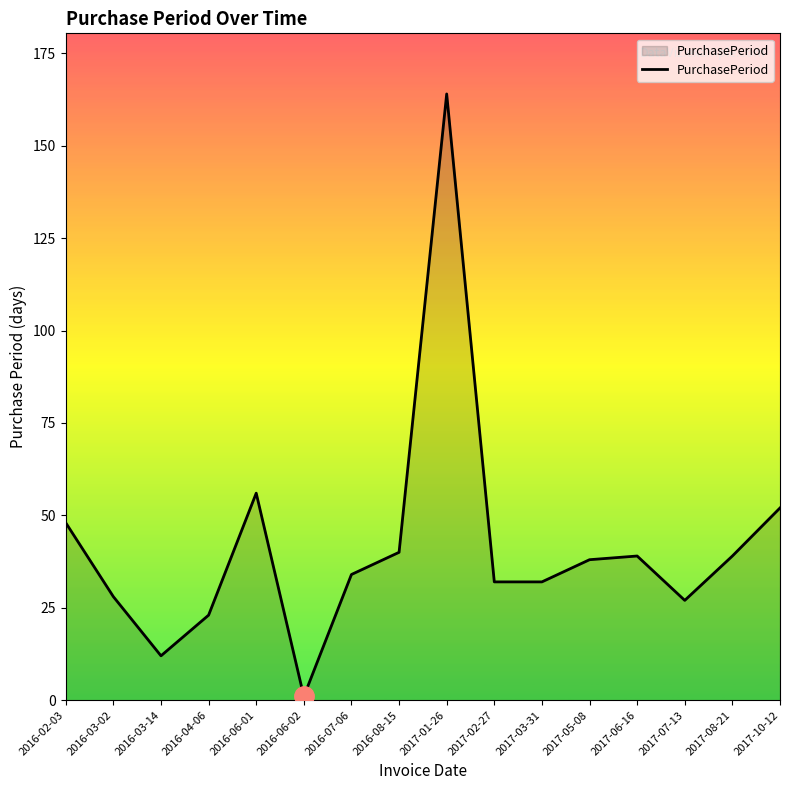

What value does the data have at 2016-03-14?

12